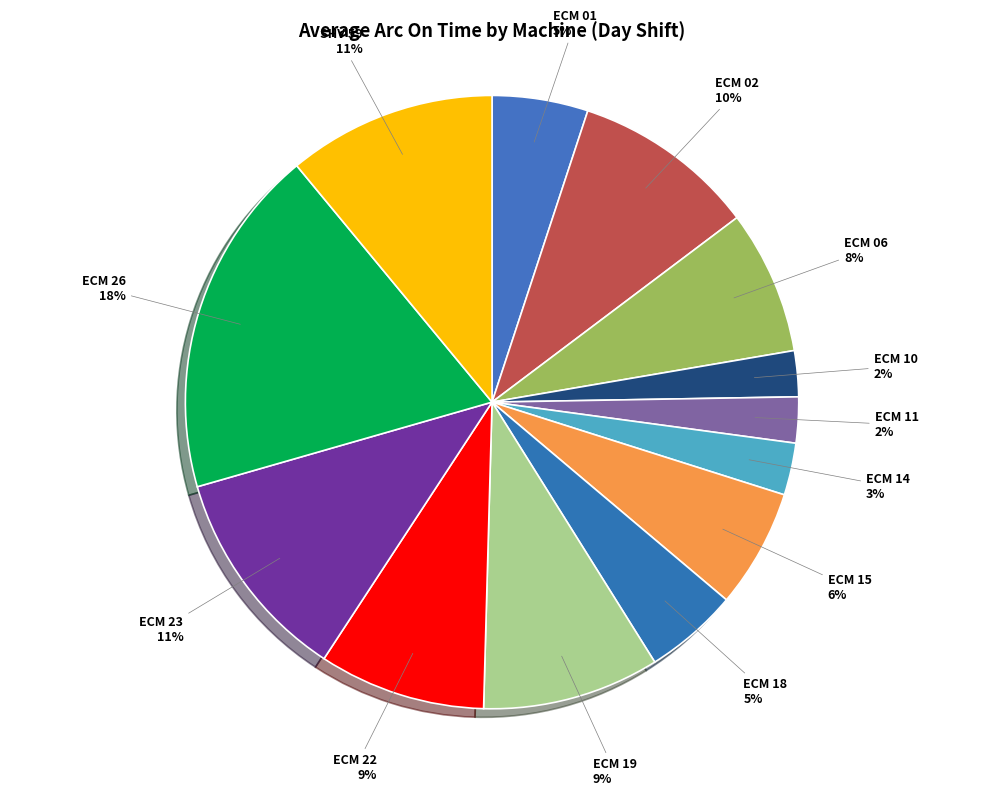

The ECM 26 slice represents 8% of the pie. True or false?

False